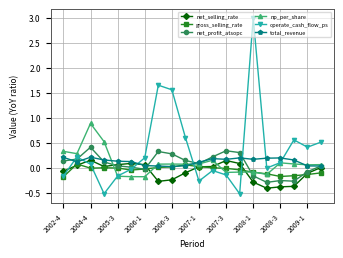

True or false: net_selling_rate and np_per_share cross at least once.

True